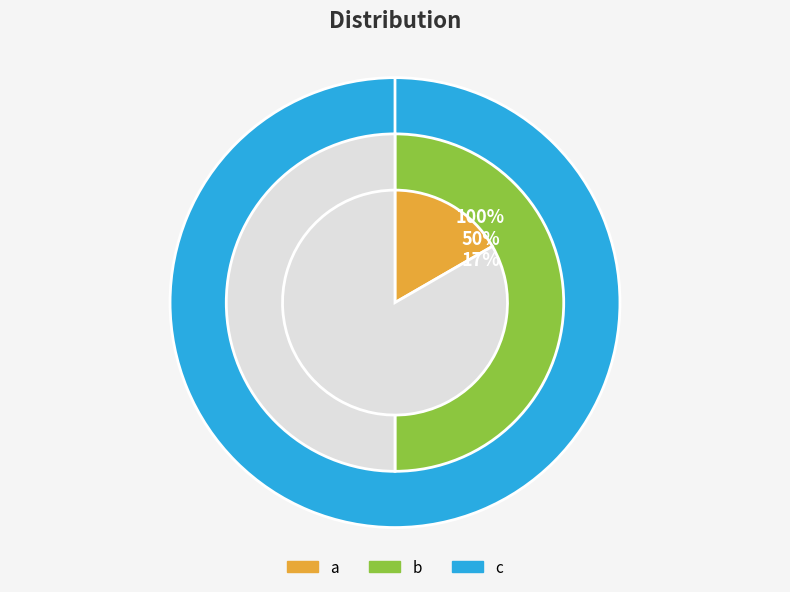

Combined, what portion of the pie is b and c?

83.3%